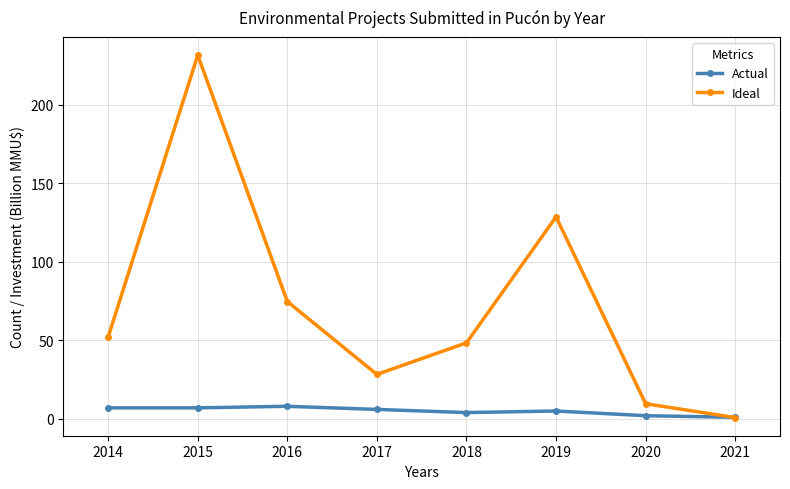

At which label does Ideal first exceed 52?

2014